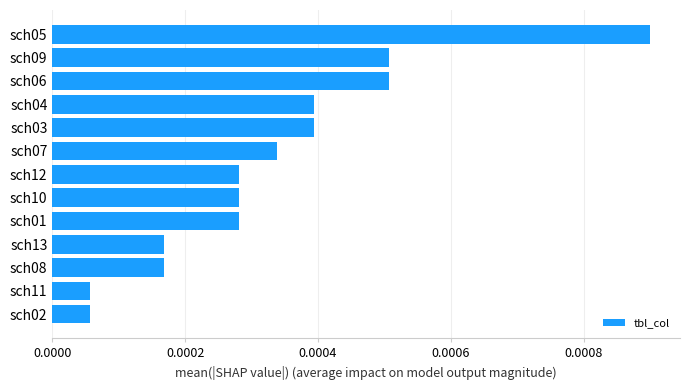

Which has a higher value, sch03 or sch10?

sch03